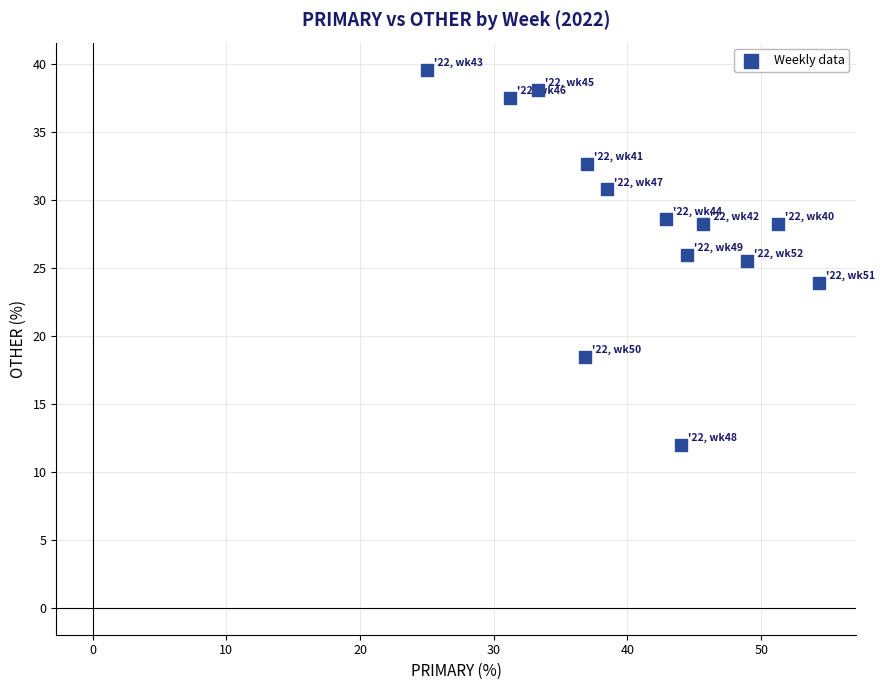

What is the range of X values (max minus min)?

29.3